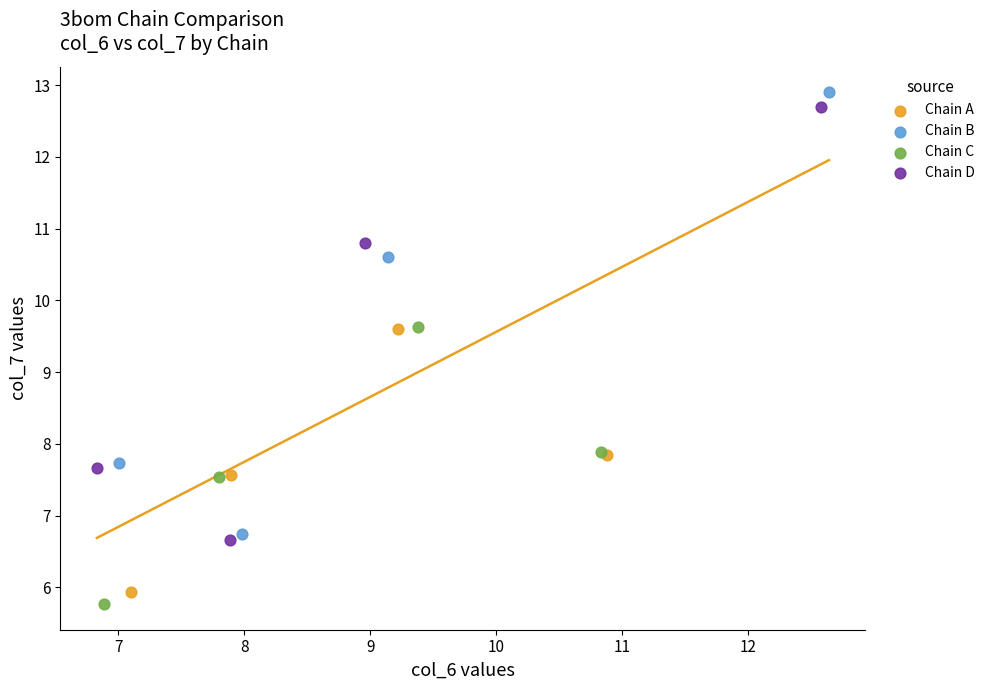

Which series contains the lowest Y value?

Chain C